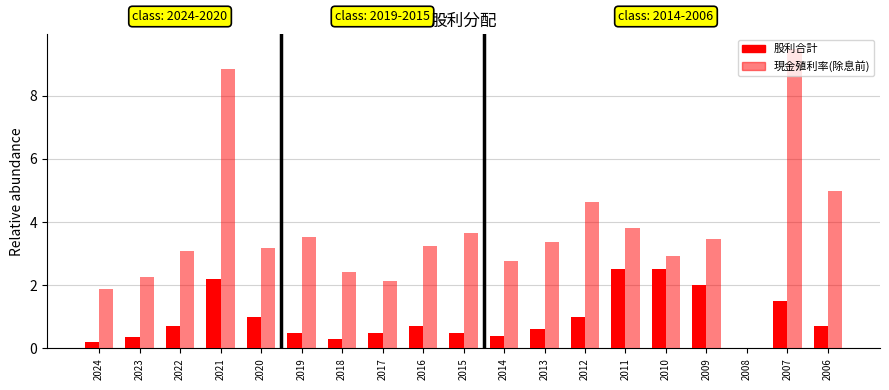

List the labels in order of 現金殖利率(除息前) value, smallest first.

2008, 2024, 2017, 2023, 2018, 2014, 2010, 2022, 2020, 2016, 2013, 2009, 2019, 2015, 2011, 2012, 2006, 2021, 2007